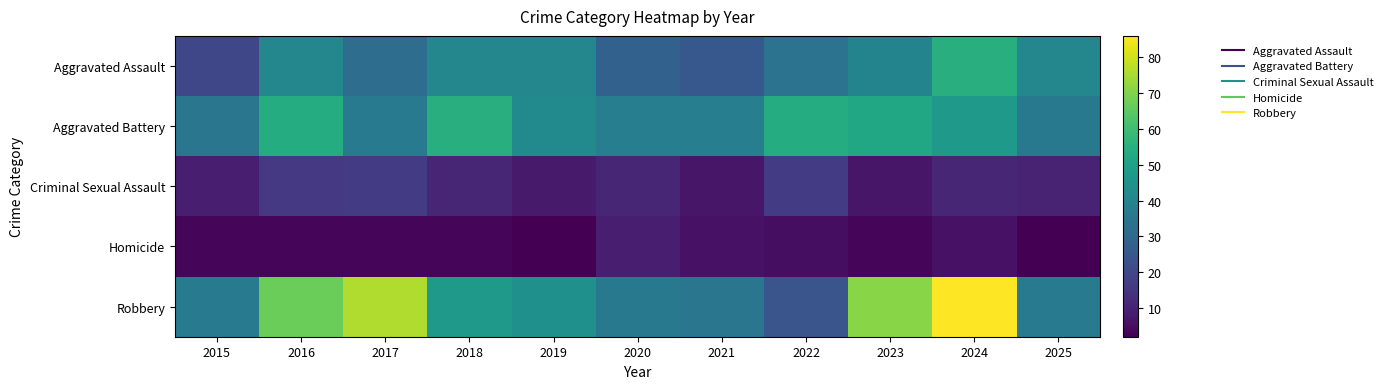

Rank the series at 2015 from lowest to highest value.

Homicide, Criminal Sexual Assault, Aggravated Assault, Aggravated Battery, Robbery